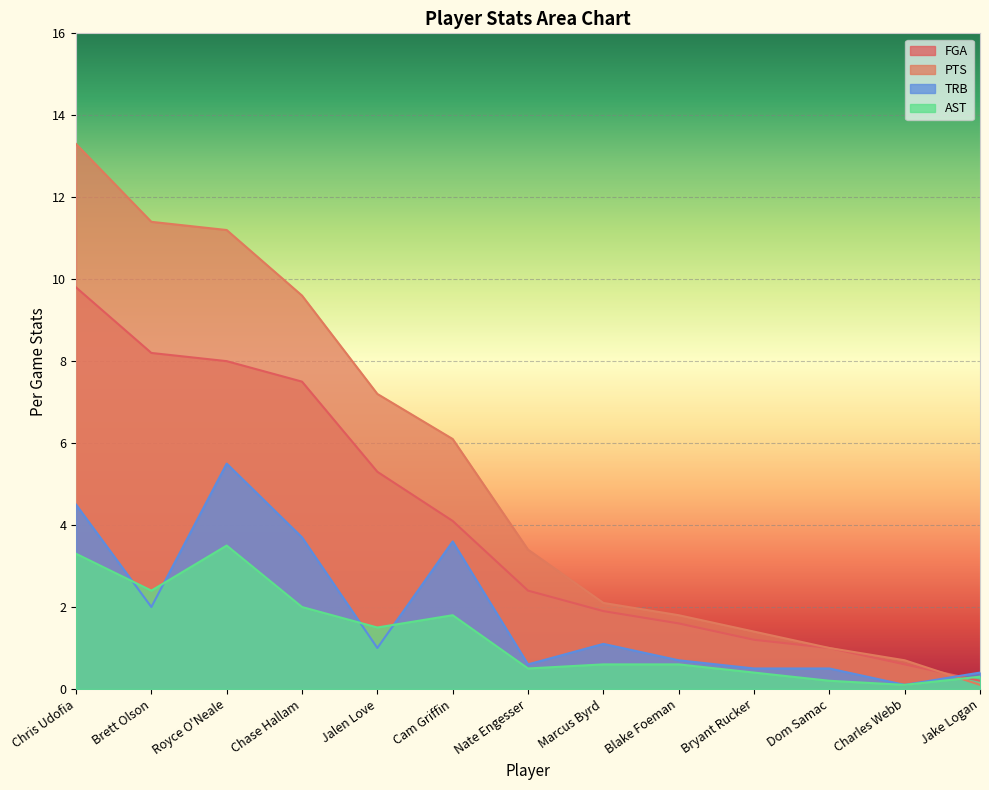

What is the difference between the maximum and minimum values in the PTS series?

13.2